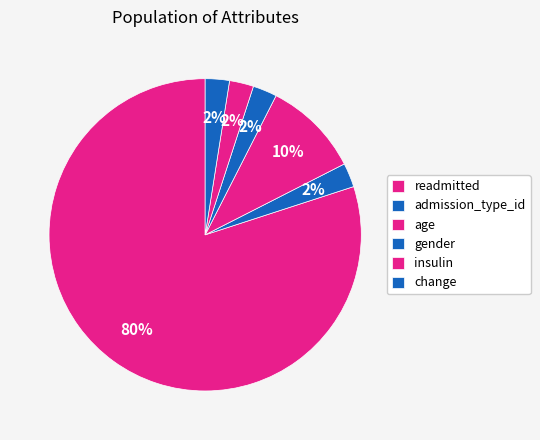

Combined, do change and readmitted account for over 50%?

Yes